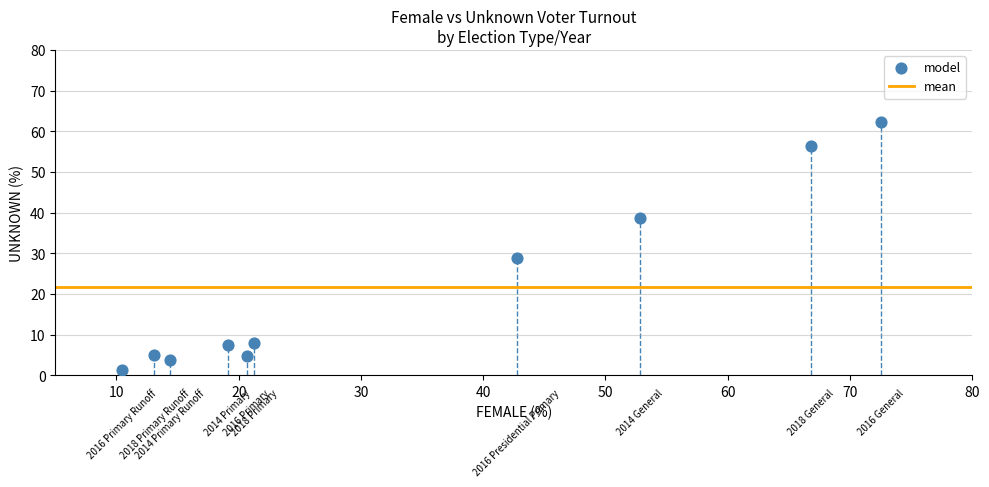

What Y value in the scatter plot is closest to 31?

28.8